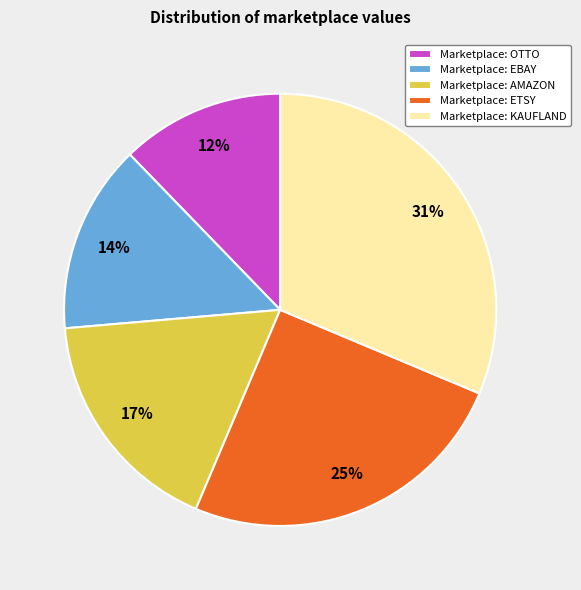

Rank the categories by value from highest to lowest.

Marketplace: KAUFLAND, Marketplace: ETSY, Marketplace: AMAZON, Marketplace: EBAY, Marketplace: OTTO